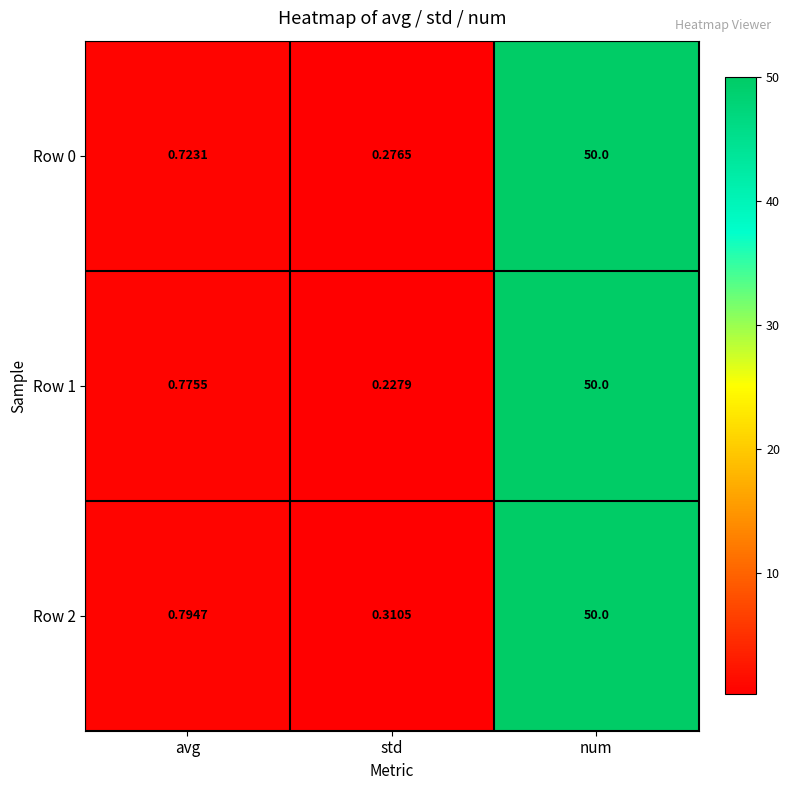

Is the value of Row 2 at num greater than the value of Row 0 at avg?

Yes